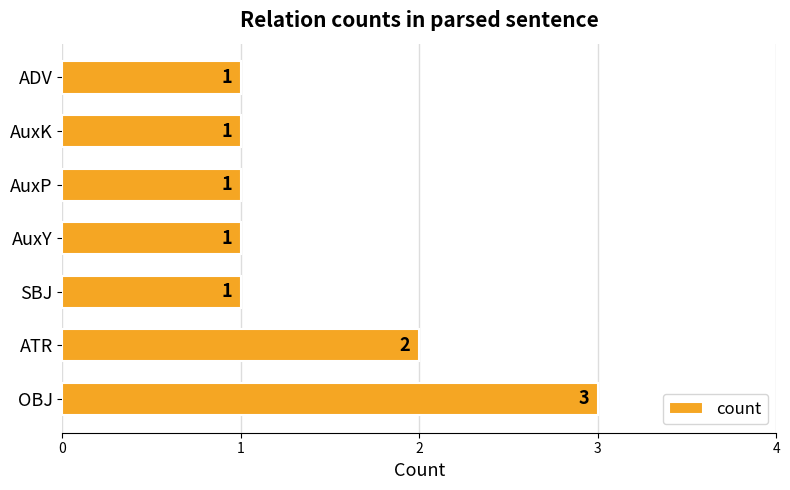

Approximately how many times larger is the value at AuxK compared to OBJ?

0.3